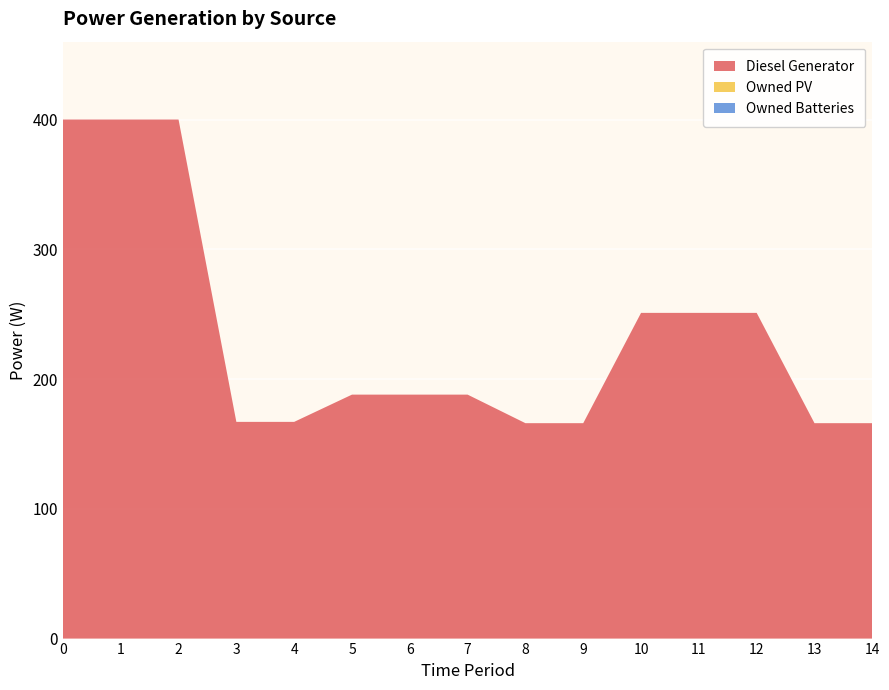

Reading right to left, what are all the values shown in this chart?

Diesel Generator: 14=166	13=166	12=251	11=251	10=251	9=166	8=166	7=188	6=188	5=188	4=167	3=167	2=400	1=400	0=400
Owned PV: 14=0	13=0	12=0	11=0	10=0	9=0	8=0	7=0	6=0	5=0	4=0	3=0	2=0	1=0	0=0
Owned Batteries: 14=0	13=0	12=0	11=0	10=0	9=0	8=0	7=0	6=0	5=0	4=0	3=0	2=0	1=0	0=0